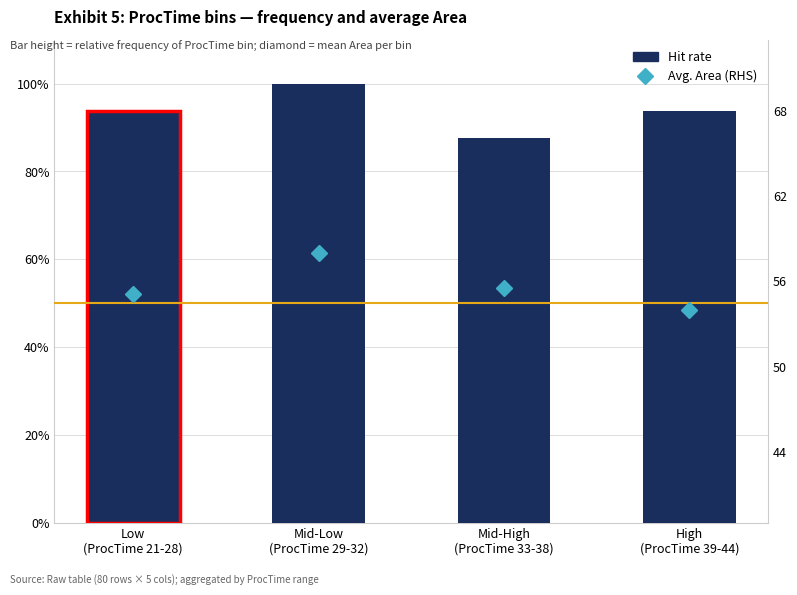

Reading left to right, list all the values displayed in this chart.

Hit rate: Low
(ProcTime 21-28)=0.9	Mid-Low
(ProcTime 29-32)=1.0	Mid-High
(ProcTime 33-38)=0.9	High
(ProcTime 39-44)=0.9
Avg. Area (RHS): Low
(ProcTime 21-28)=55.4	Mid-Low
(ProcTime 29-32)=58.4	Mid-High
(ProcTime 33-38)=55.9	High
(ProcTime 39-44)=54.4